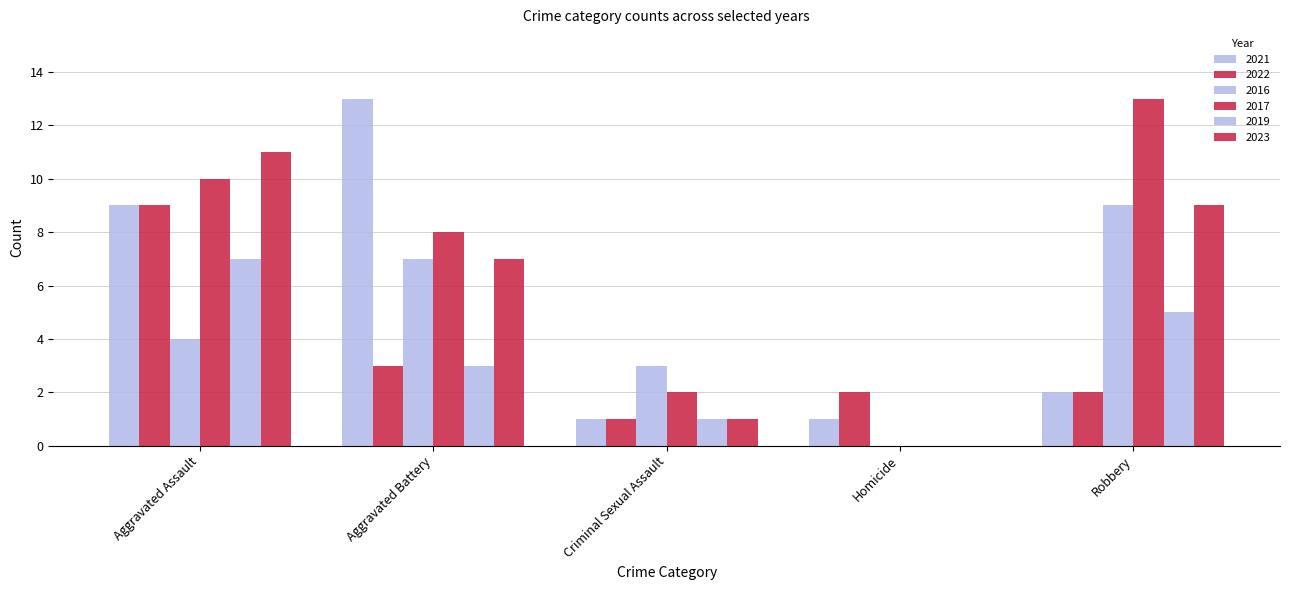

How many values in 2016 are above zero?

4